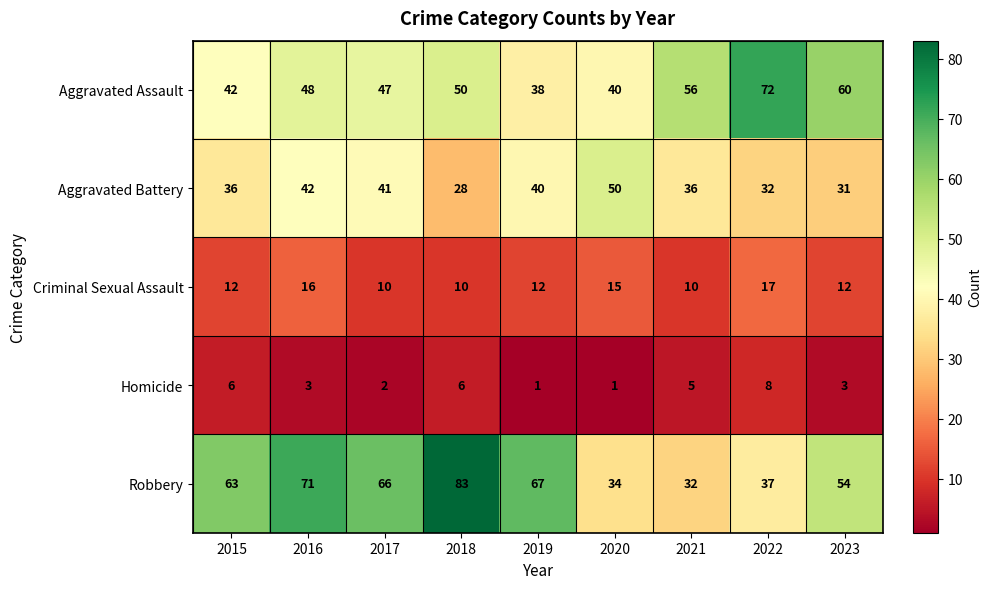

What is the greatest value displayed?

83